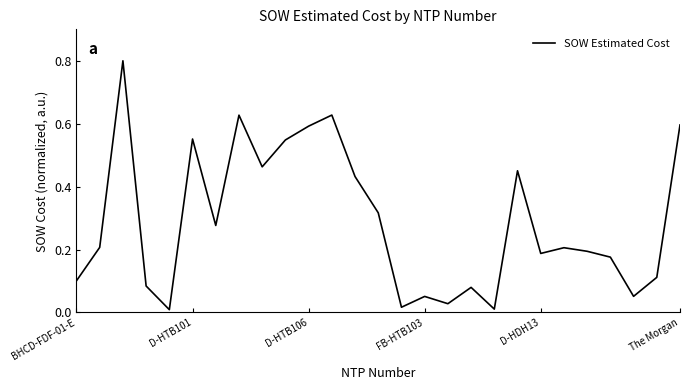

What is the difference between the maximum and minimum values?

0.8